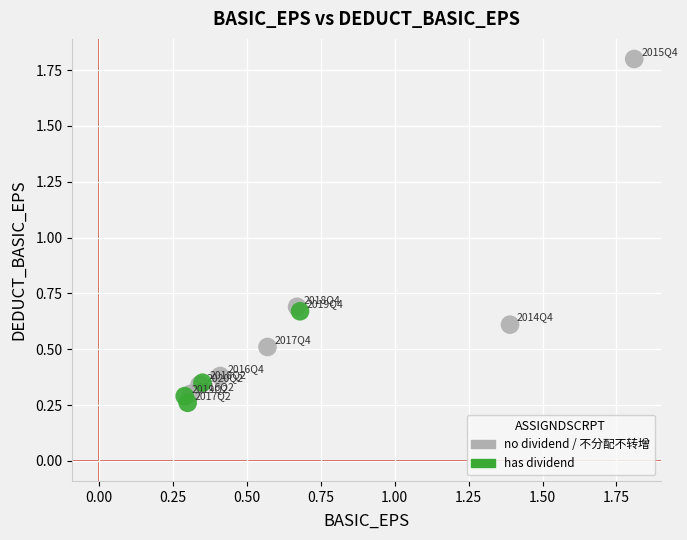

Which series reaches the maximum Y coordinate?

no dividend / 不分配不转增